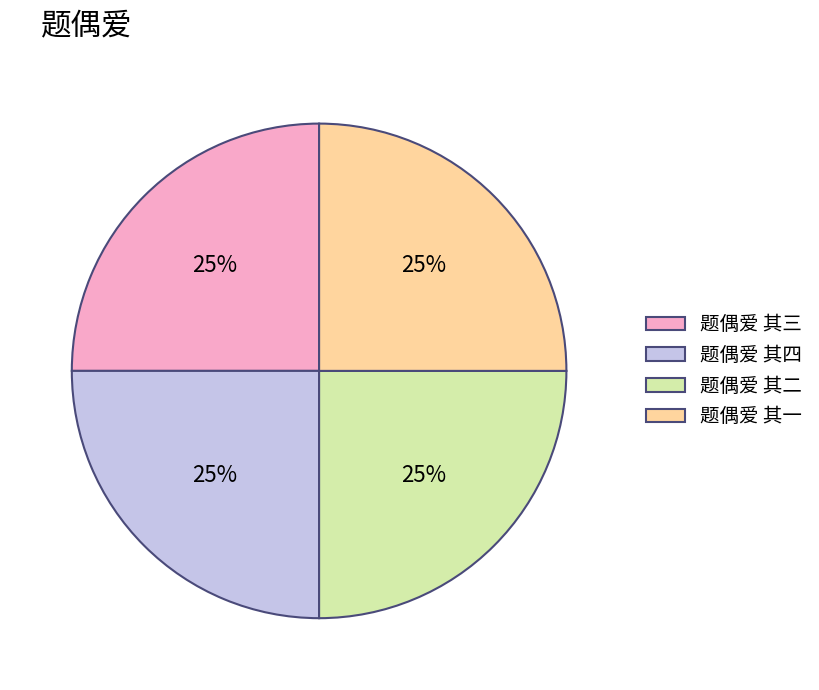

To the nearest percent, what is the combined percentage of 题偶爱 其一 and 题偶爱 其二?

50%